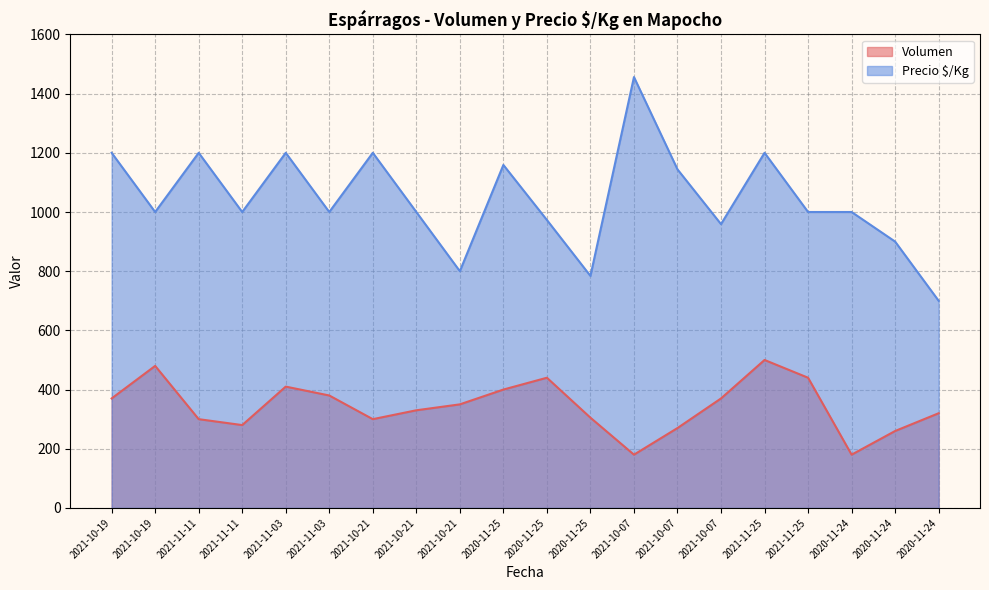

Rank the series by their average value, from highest to lowest.

Precio $/Kg, Volumen